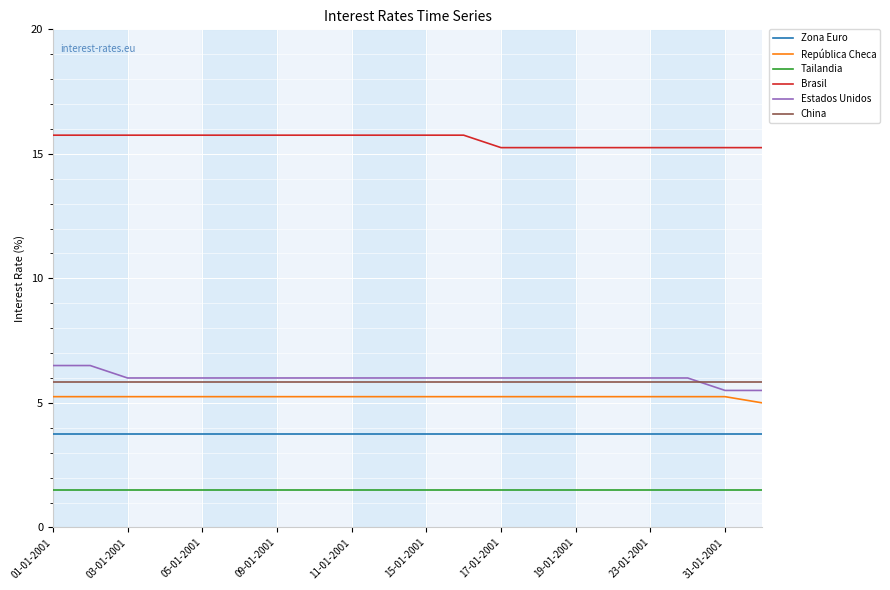

What is the highest value of the Zona Euro series?

3.8